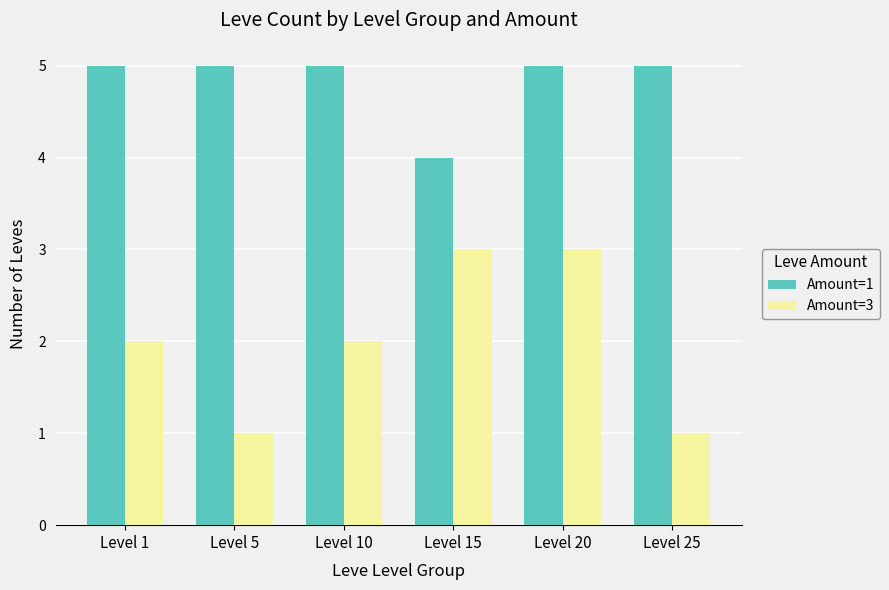

How many series are shown in this chart?

2